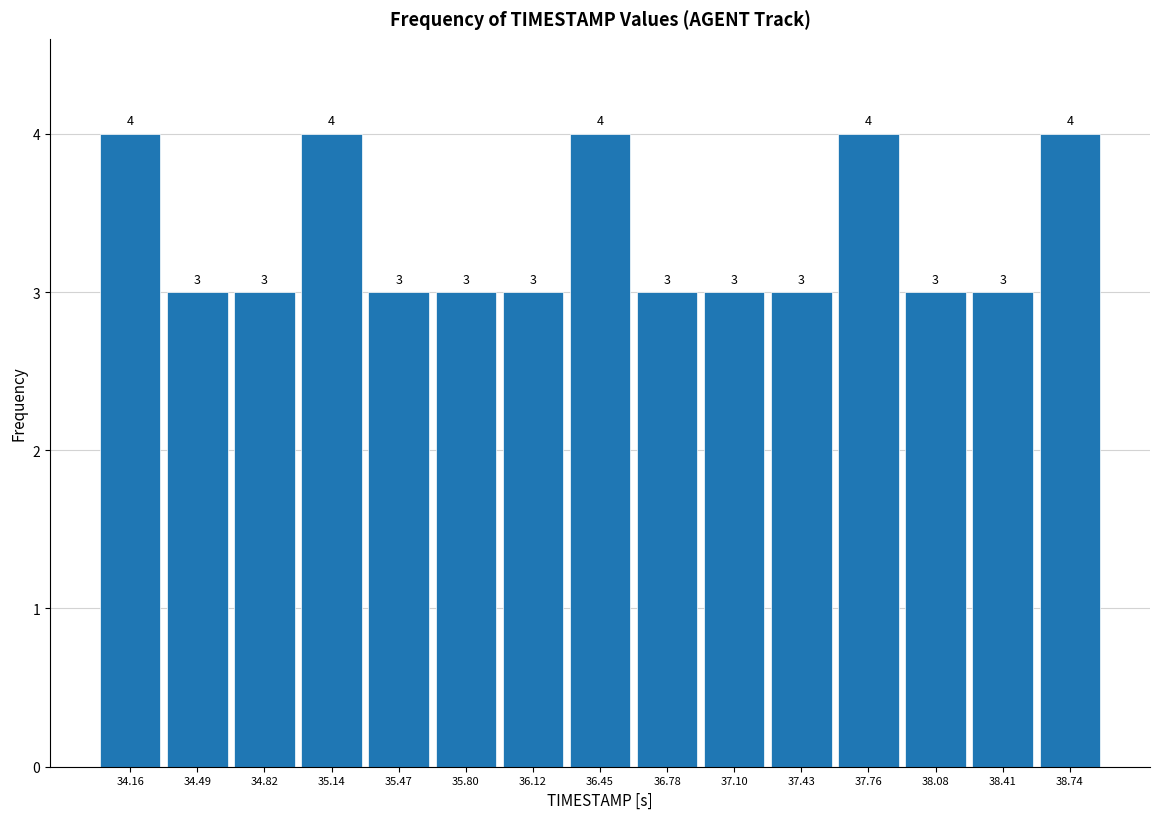

Reading left to right, list every bar in this chart as the range it spans on the x-axis followed by its height. The bar edges are not printed on the chart, so give them approximately, as read against the axis.

34.00 to 34.35: 4
34.35 to 34.65: 3
34.65 to 35.00: 3
35.00 to 35.30: 4
35.30 to 35.65: 3
35.65 to 35.95: 3
35.95 to 36.30: 3
36.30 to 36.60: 4
36.60 to 36.95: 3
36.95 to 37.25: 3
37.25 to 37.60: 3
37.60 to 37.90: 4
37.90 to 38.25: 3
38.25 to 38.55: 3
38.55 to 38.90: 4